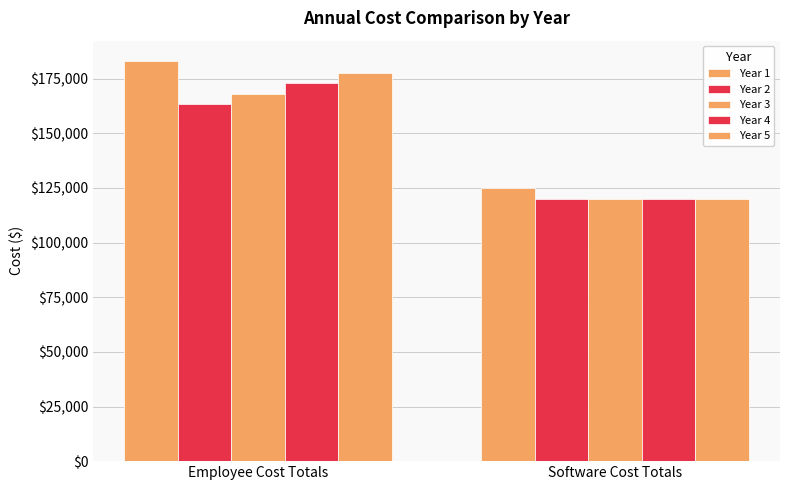

What is the sum of all Year 3 values?

288166.9